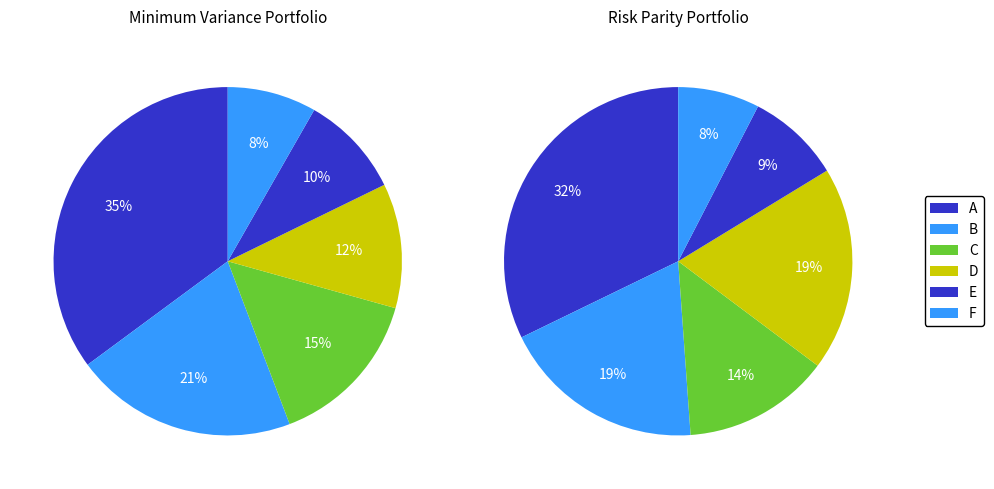

Which has a higher value, C or A?

A